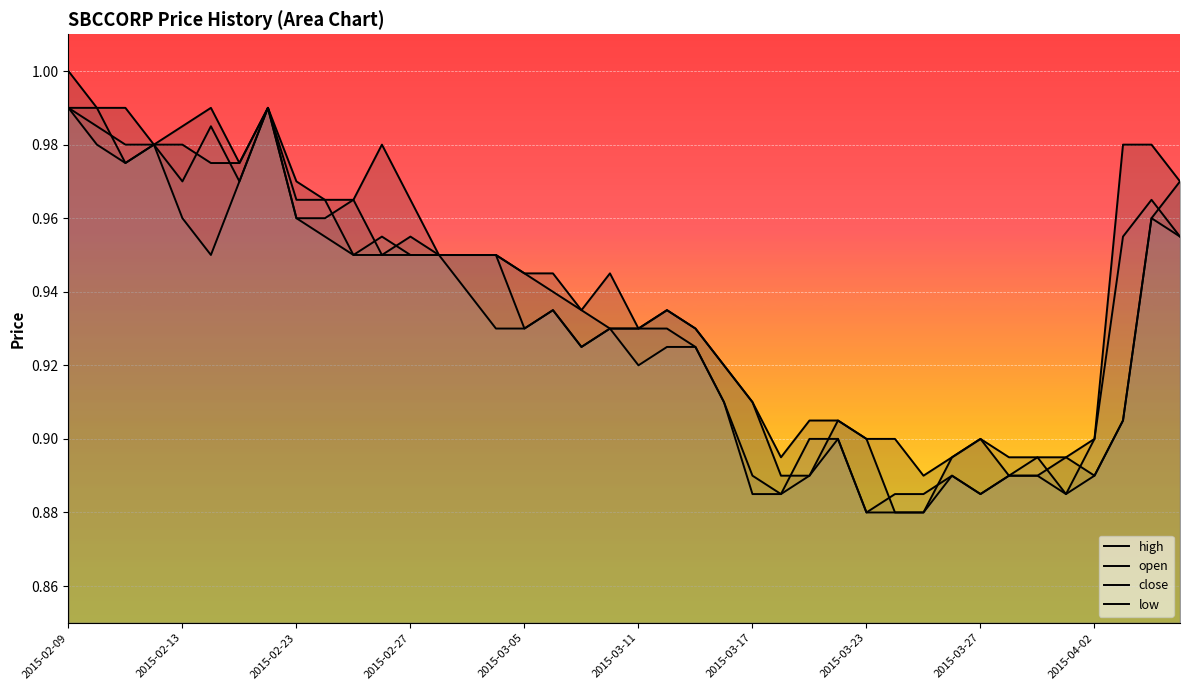

What is the average value of the close series?

0.9